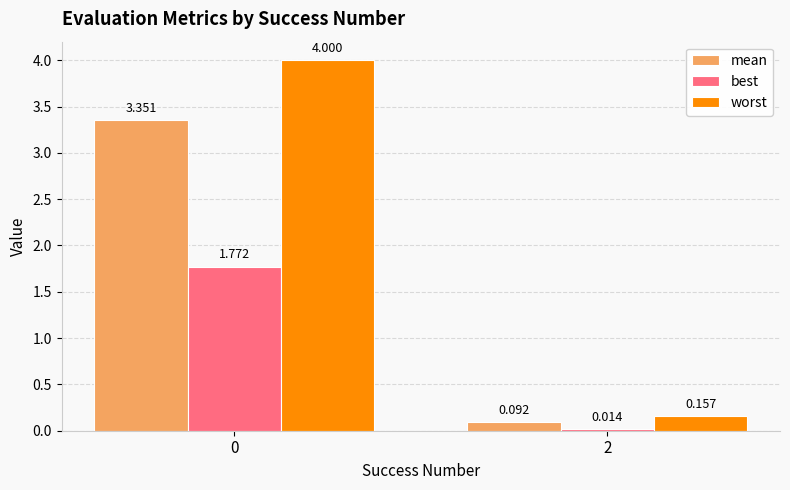

Between 0 and 2, which series saw the biggest shift?

worst